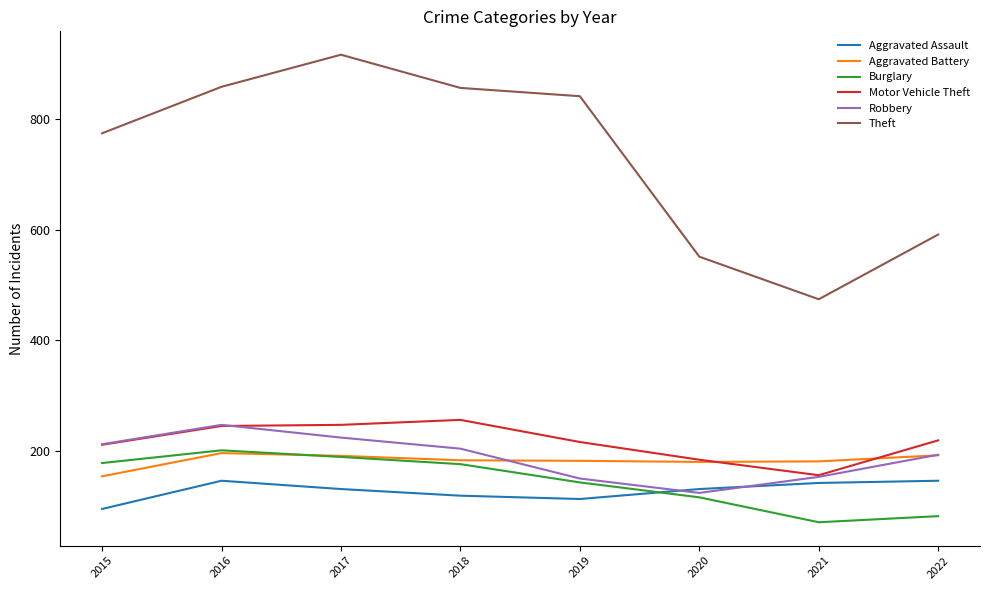

Which series has the largest range (max minus min)?

Theft